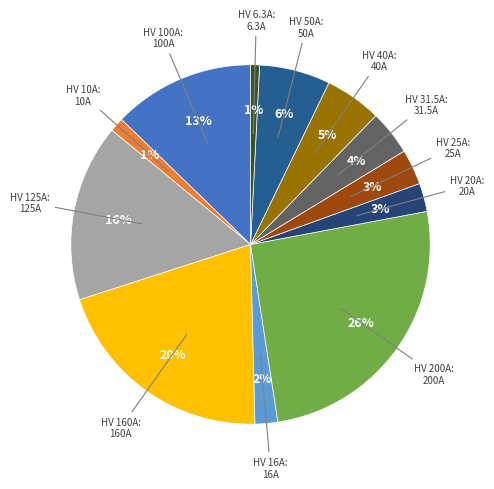

To the nearest percent, what is the difference between the largest and smallest slice percentages?

25%